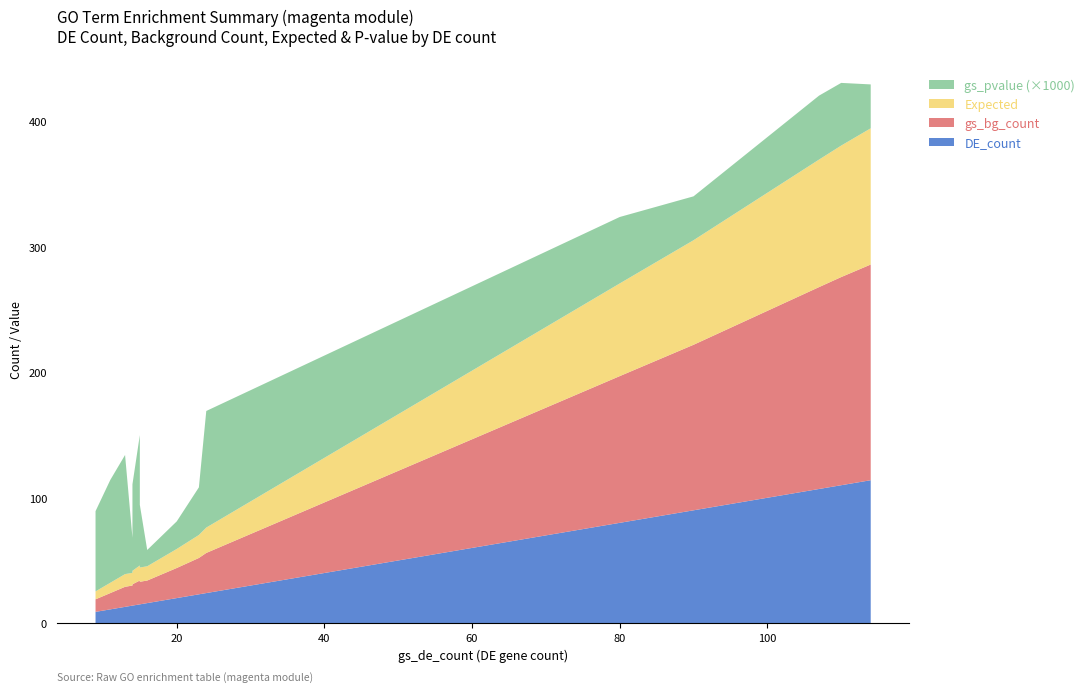

Reading left to right, transcribe all the data shown in this chart.

gs_pvalue: GO:0030036=0.0	GO:0030029=0.0	GO:0007015=0.0	GO:0050896=0.0	GO:0065007=0.0	GO:0051336=0.0	GO:0045321=0.1	GO:0050789=0.1	GO:0050794=0.1	GO:0051716=0.1	GO:0032956=0.1	GO:0007160=0.1	GO:0034329=0.1	GO:0031589=0.1	GO:0051240=0.1	GO:0043087=0.1	GO:0000122=0.1	GO:0046649=0.1	GO:0001775=0.1	GO:0030031=0.1
gs_bg_count: GO:0030036=18.0	GO:0030029=24.0	GO:0007015=16.0	GO:0050896=132.0	GO:0065007=172.0	GO:0051336=29.0	GO:0045321=18.0	GO:0050789=166.0	GO:0050794=161.0	GO:0051716=117.0	GO:0032956=10.0	GO:0007160=10.0	GO:0034329=17.0	GO:0031589=13.0	GO:0051240=32.0	GO:0043087=16.0	GO:0000122=16.0	GO:0046649=16.0	GO:0001775=19.0	GO:0030031=19.0
Expected: GO:0030036=11.4	GO:0030029=15.2	GO:0007015=10.1	GO:0050896=83.4	GO:0065007=108.6	GO:0051336=18.3	GO:0045321=11.4	GO:0050789=104.8	GO:0050794=101.7	GO:0051716=73.9	GO:0032956=6.3	GO:0007160=6.3	GO:0034329=10.7	GO:0031589=8.2	GO:0051240=20.2	GO:0043087=10.1	GO:0000122=10.1	GO:0046649=10.1	GO:0001775=12.0	GO:0030031=12.0
DE_count: GO:0030036=16.0	GO:0030029=20.0	GO:0007015=14.0	GO:0050896=90.0	GO:0065007=114.0	GO:0051336=23.0	GO:0045321=15.0	GO:0050789=110.0	GO:0050794=107.0	GO:0051716=80.0	GO:0032956=9.0	GO:0007160=9.0	GO:0034329=14.0	GO:0031589=11.0	GO:0051240=24.0	GO:0043087=13.0	GO:0000122=13.0	GO:0046649=13.0	GO:0001775=15.0	GO:0030031=15.0